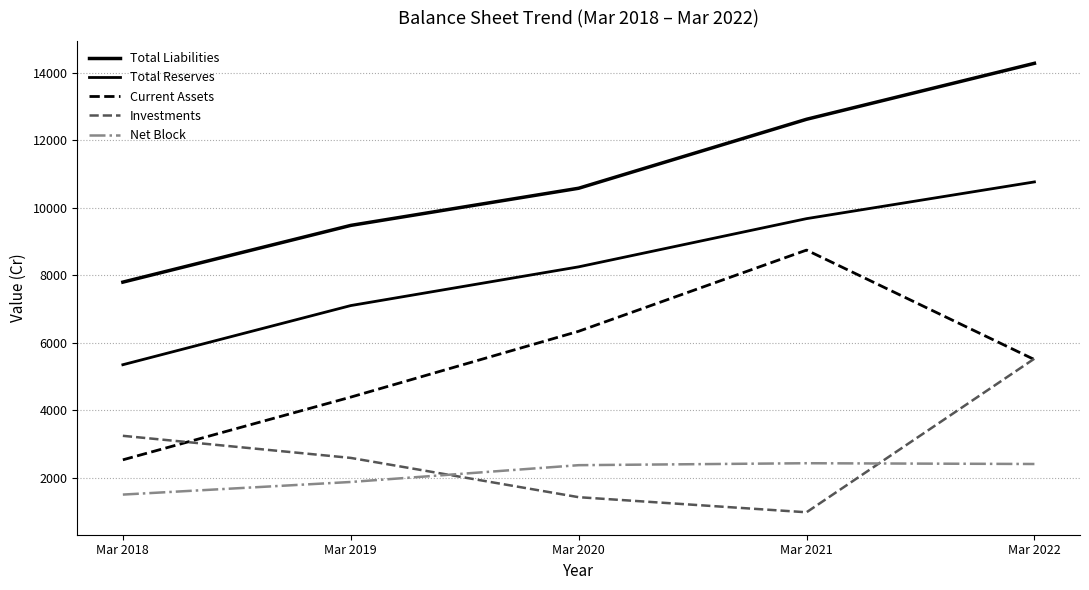

Does the chart display data point markers on the line(s)?

No